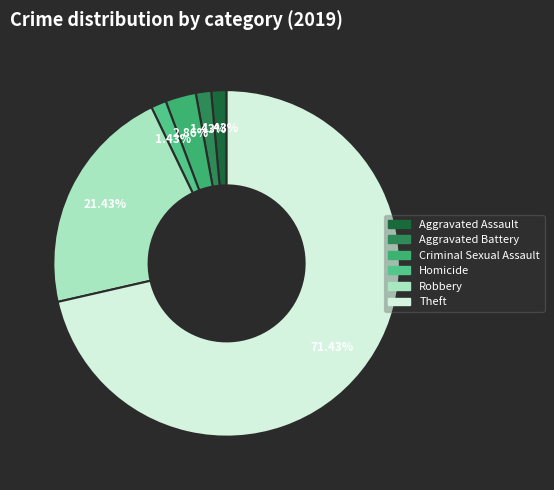

True or false: Aggravated Assault accounts for 1% of the total.

True